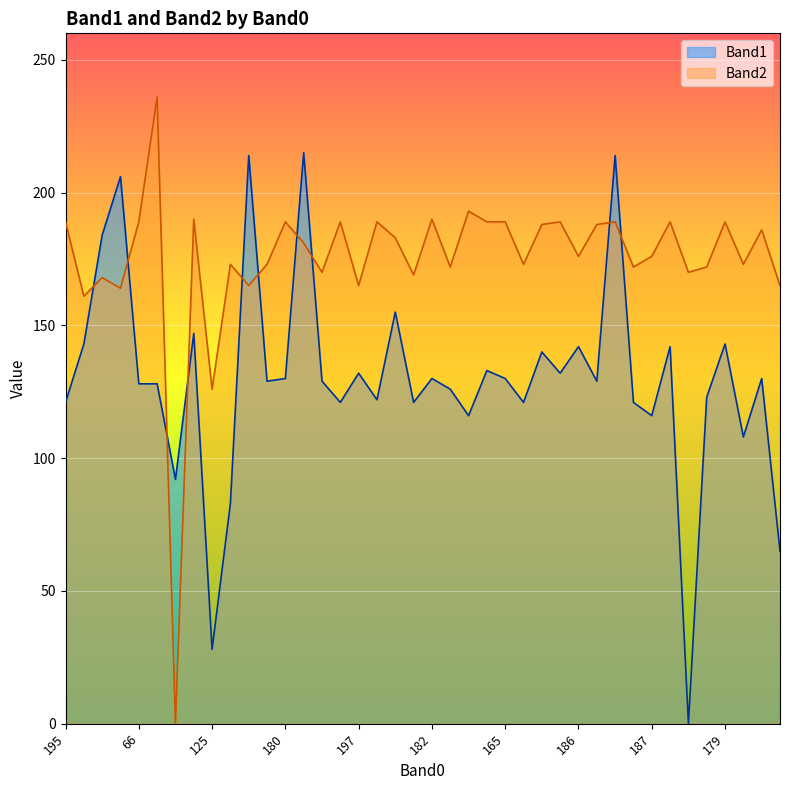

Rank the series at 180 from highest to lowest value.

Band2, Band1